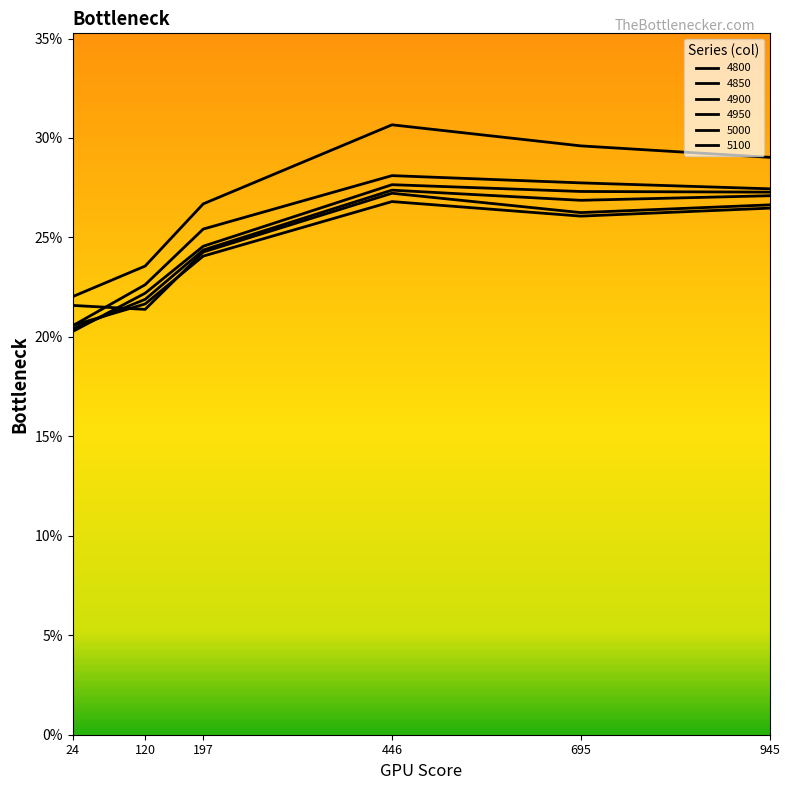

Is this an area chart (filled region under the line)?

No